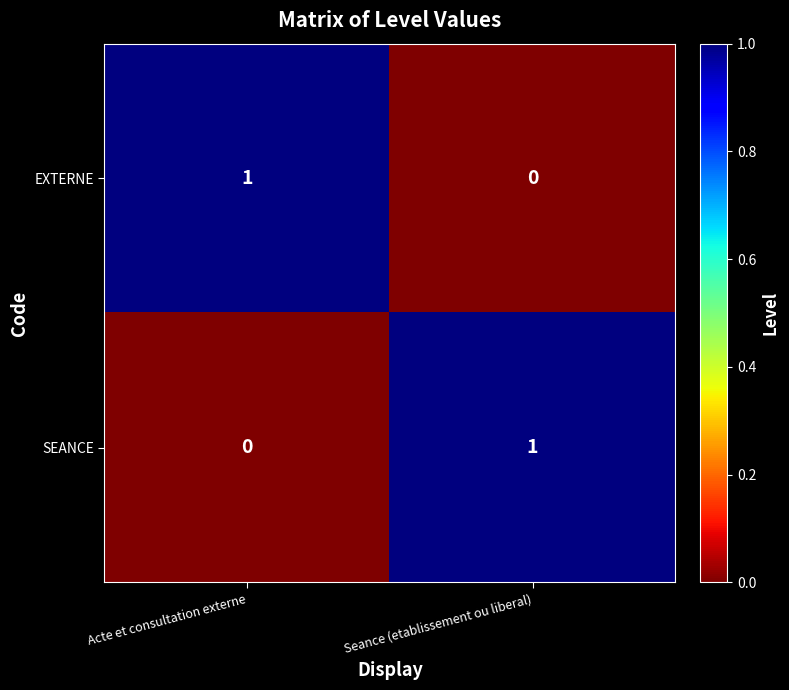

At which label is EXTERNE closest to 0?

Seance (etablissement ou liberal)